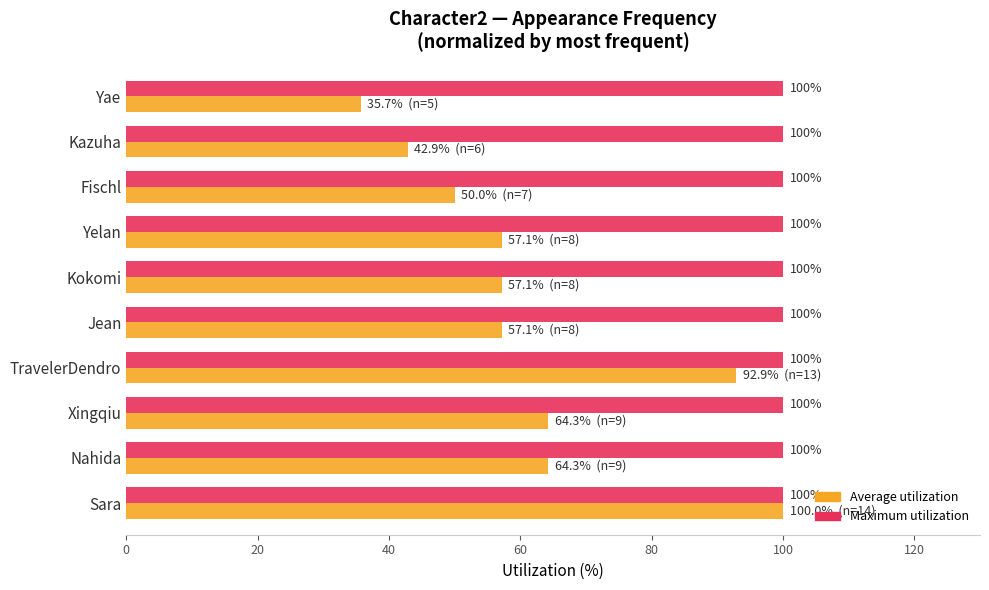

What is the total value across all series at Sara?

200.0